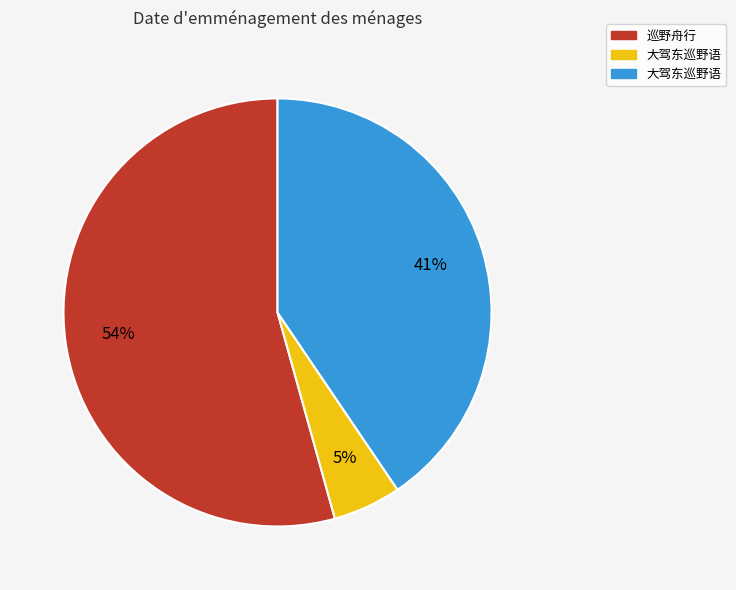

To the nearest percent, what is the average slice percentage?

33%